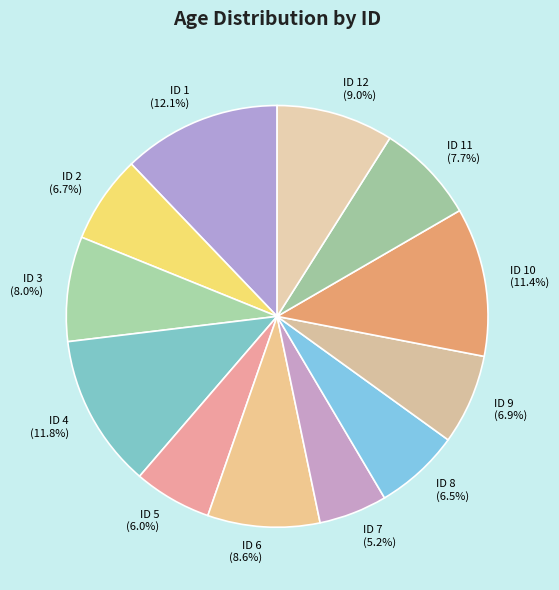

True or false: ID 4 accounts for 12% of the total.

True